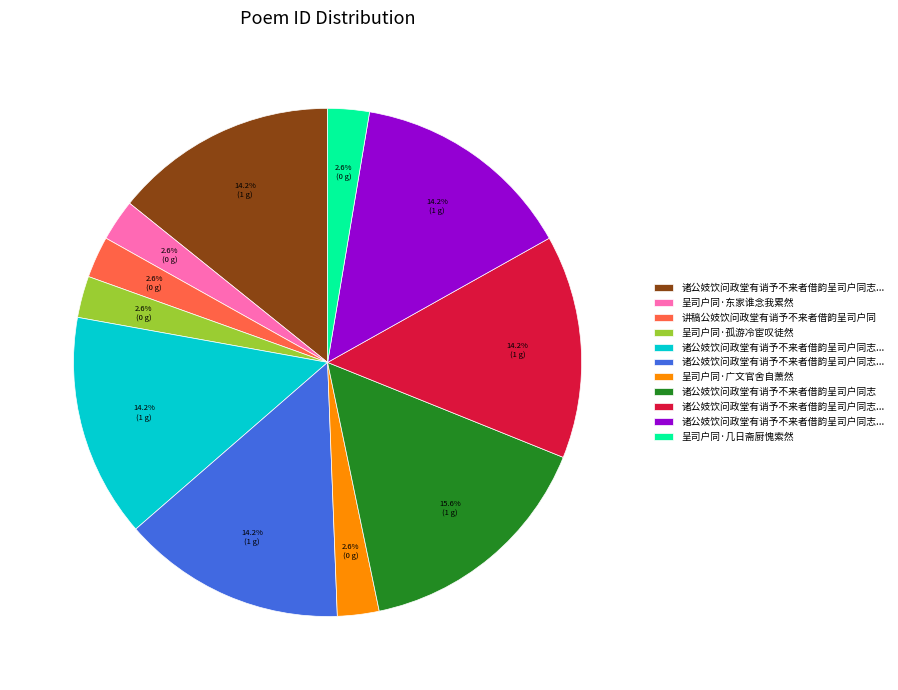

Count the number of slices in the pie.

11